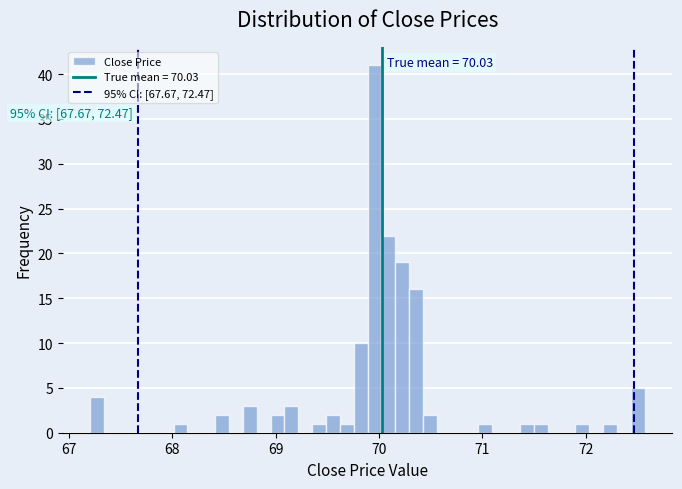

Around what value on the x-axis is the tallest bar? Give the approximate position of its centre, as read against the axis.

70.0